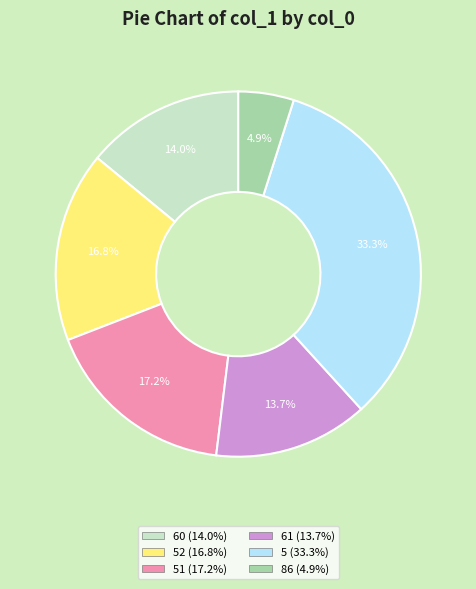

Is there any slice that represents more than half of the pie?

No